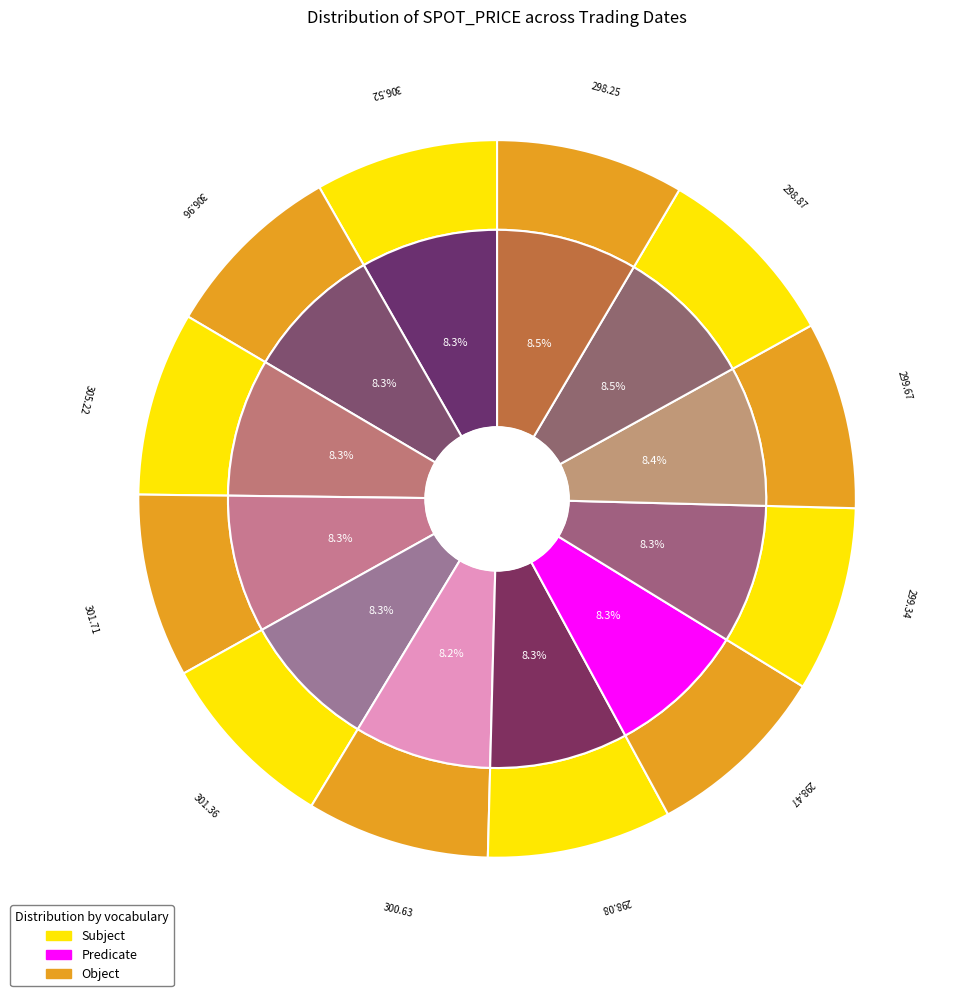

True or false: 2017-05-15 accounts for 8% of the total.

True